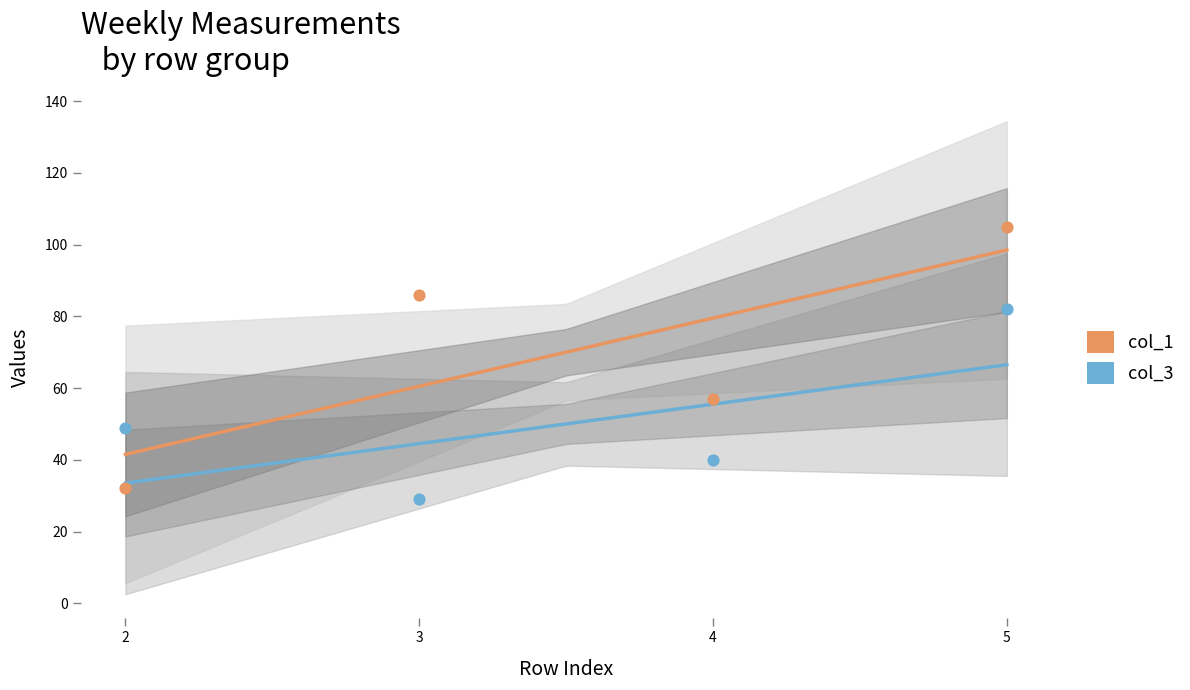

What are all the series names shown in the legend?

col_1, col_3